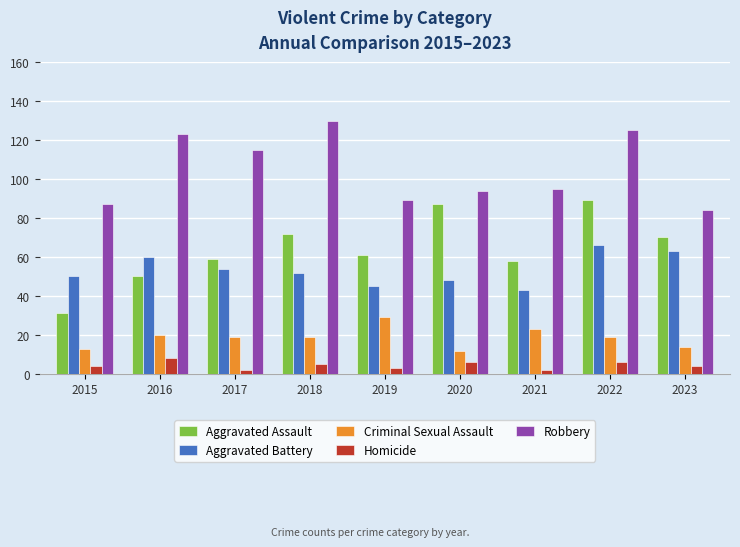

What is the sum of all Homicide values?

40